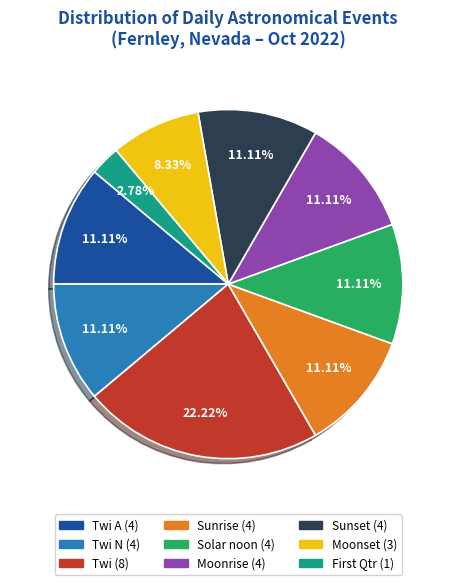

To the nearest percent, what is the difference between the largest and smallest slice percentages?

19%